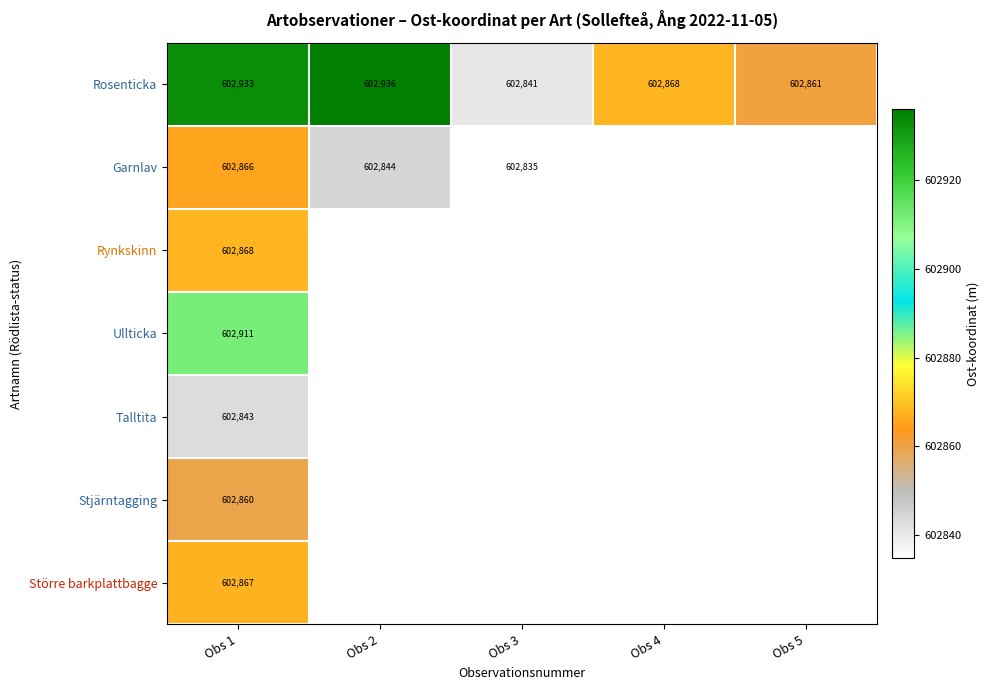

Count the number of data series in this chart.

7